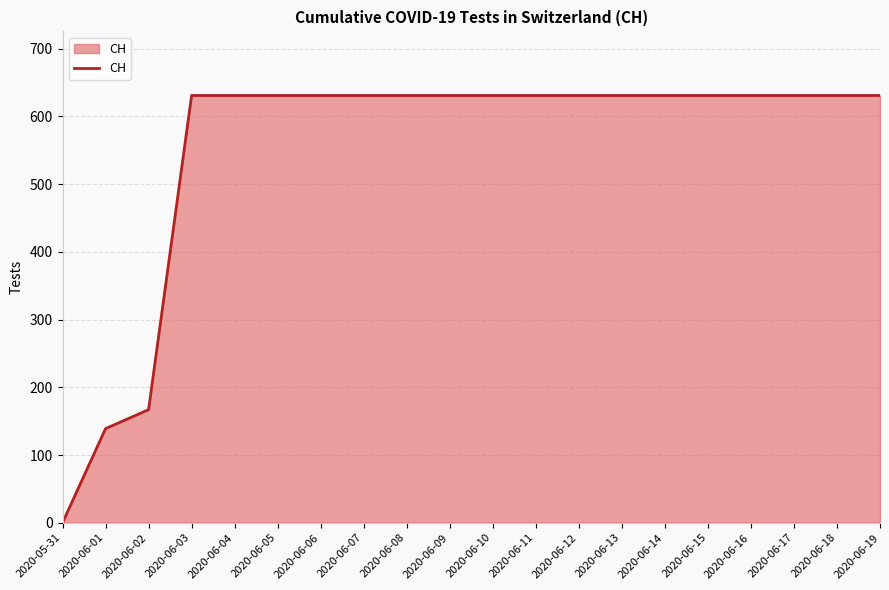

What is the average value?

552